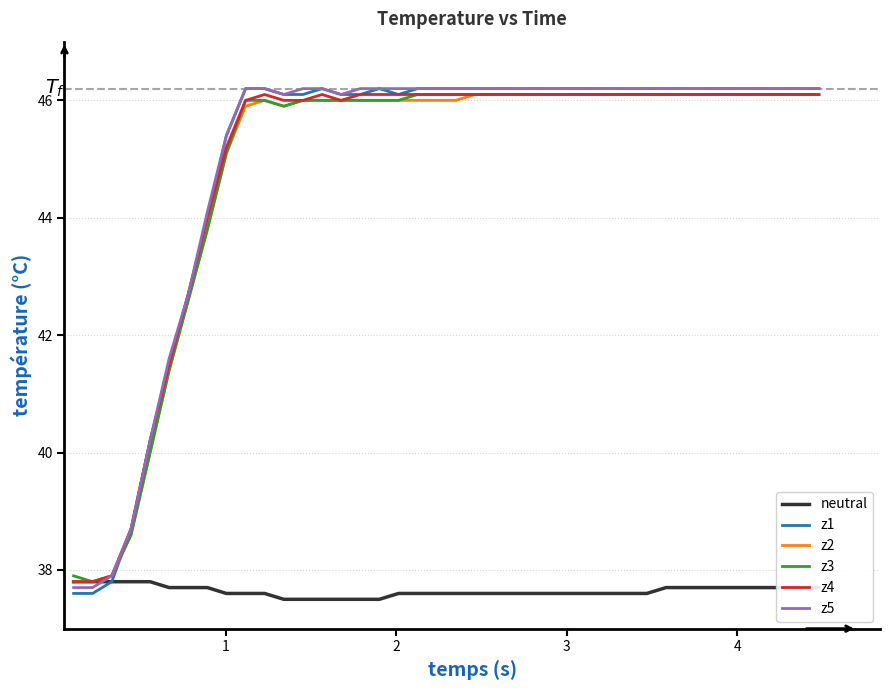

Which series has the widest spread of values?

z1